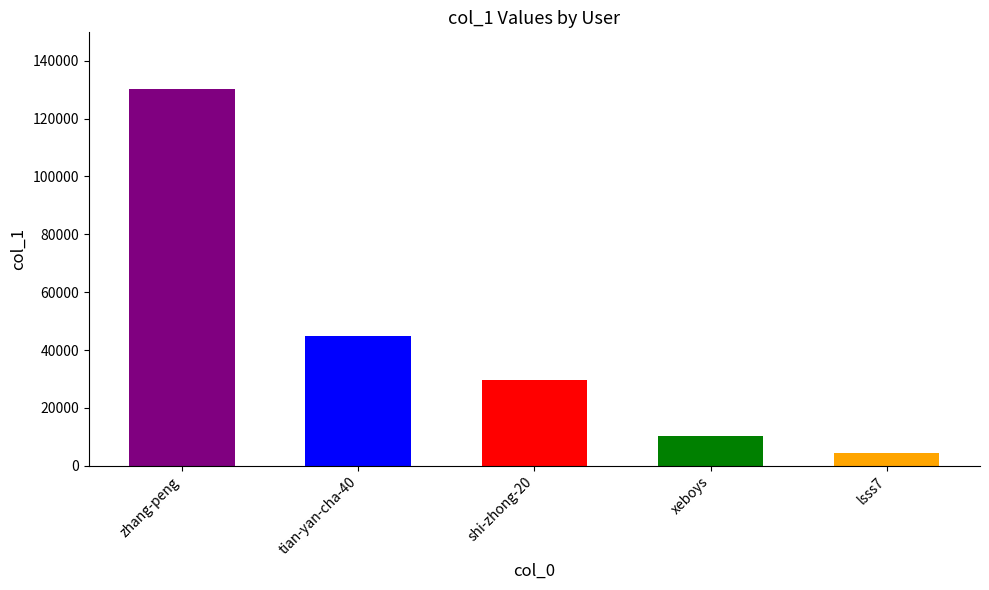

What is the difference between the maximum and second lowest values?

119864